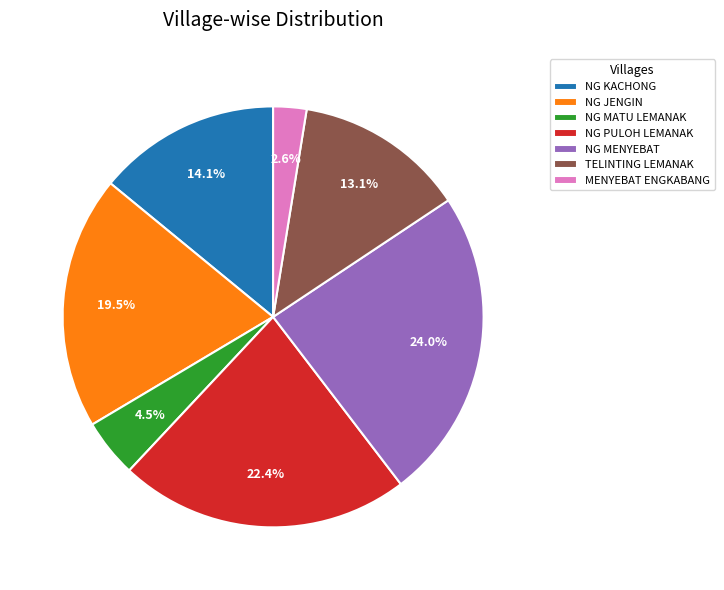

The NG MENYEBAT slice represents 24% of the pie. True or false?

True